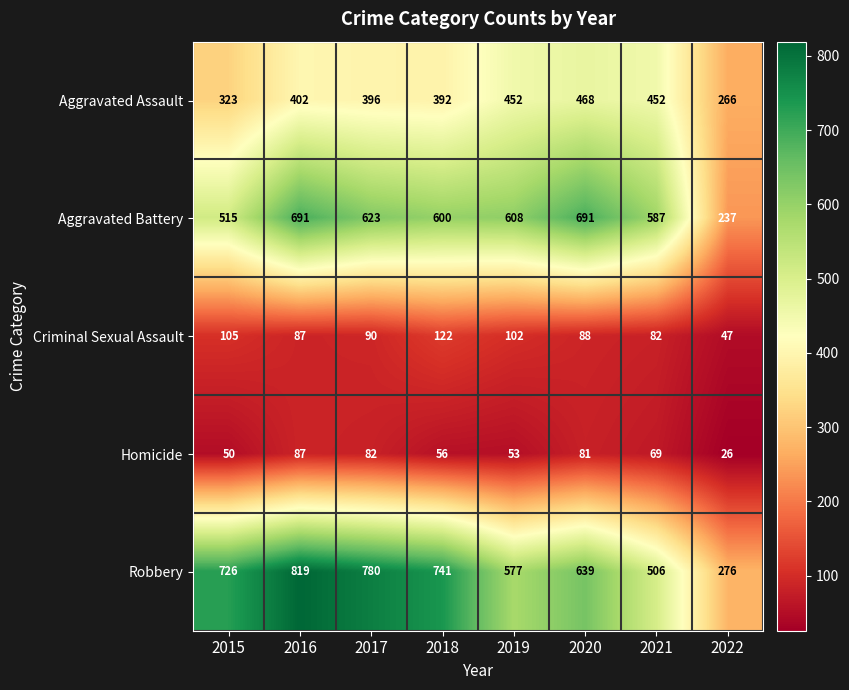

What is the lowest value of the Criminal Sexual Assault series?

47